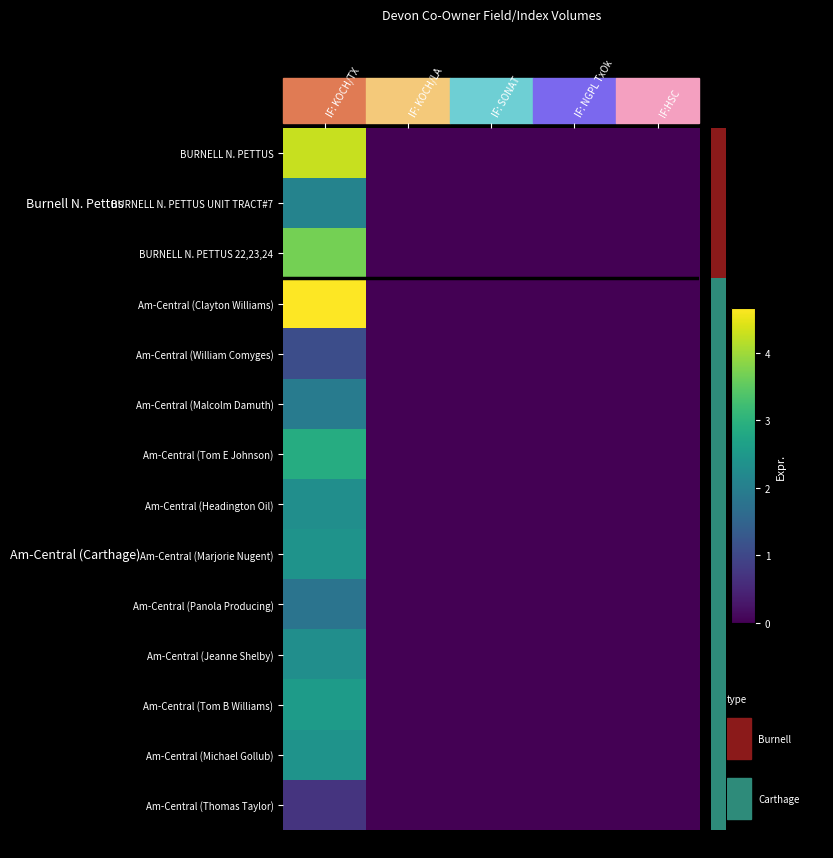

Rank the series by their maximum value, from highest to lowest.

Am-Central (Clayton Williams), BURNELL N. PETTUS, BURNELL N. PETTUS 22,23,24, Am-Central (Tom E Johnson), Am-Central (Tom B Williams), Am-Central (Marjorie Nugent), Am-Central (Michael Gollub), Am-Central (Headington Oil), Am-Central (Jeanne Shelby), BURNELL N. PETTUS UNIT TRACT#7, Am-Central (Malcolm Damuth), Am-Central (Panola Producing), Am-Central (William Comyges), Am-Central (Thomas Taylor)